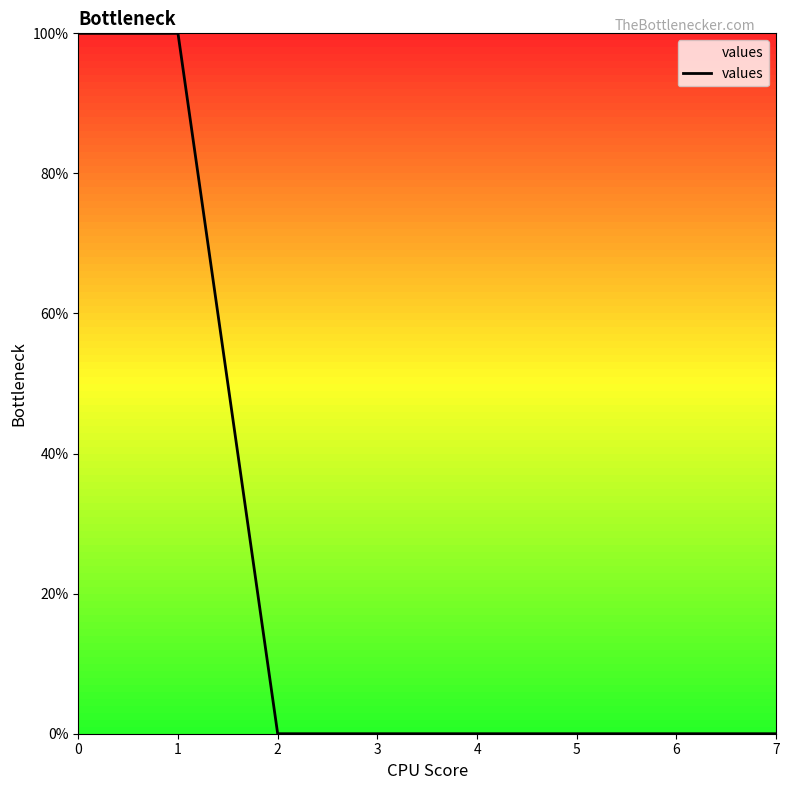

Is it true that the value at 3 is 0?

True